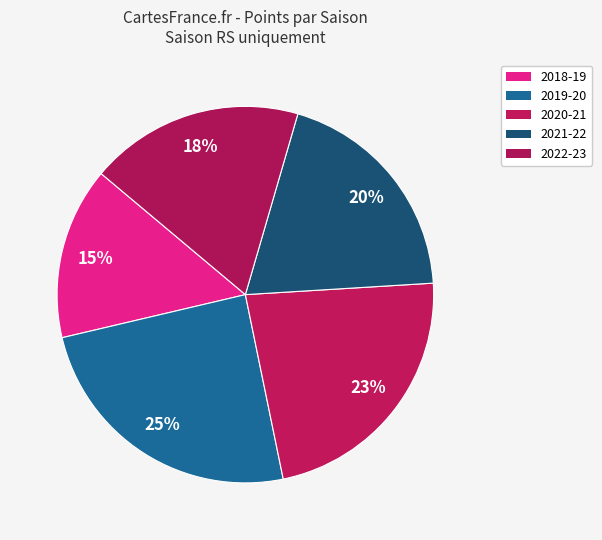

To the nearest percent, what is the difference between the largest and smallest slice percentages?

10%